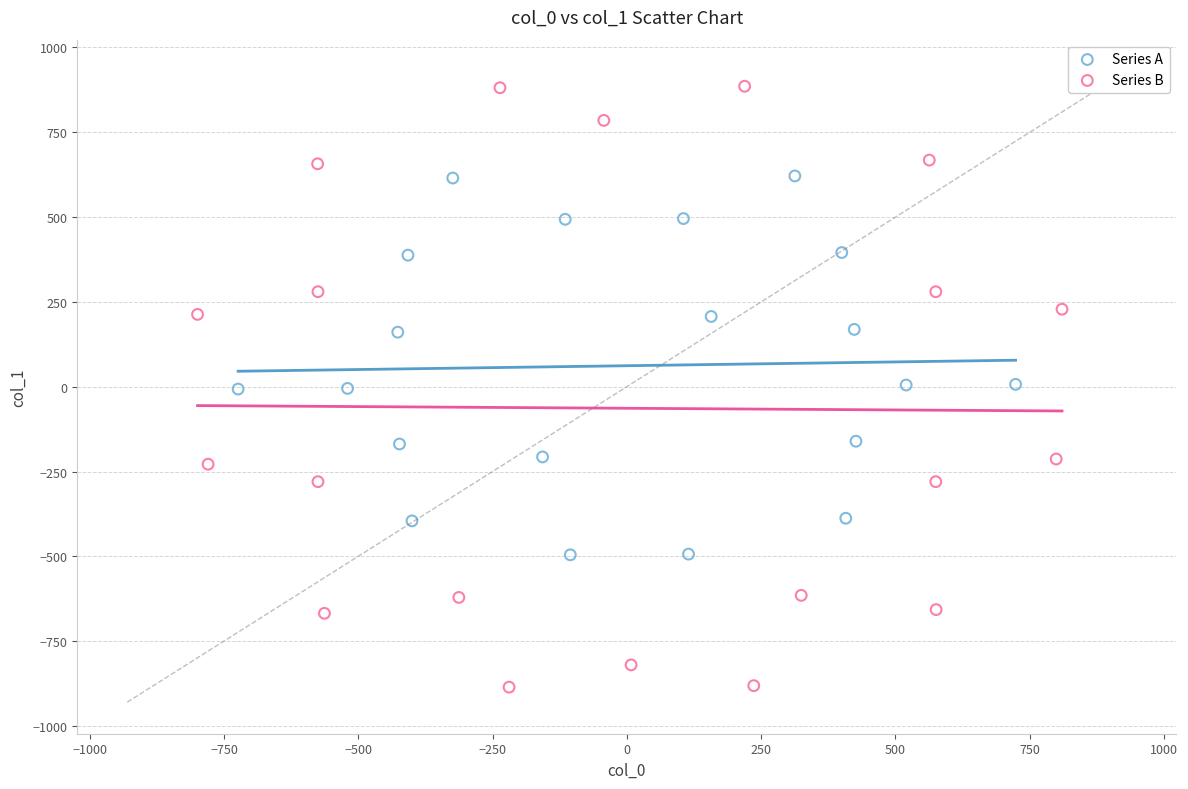

Which series contains the lowest Y value?

Series B